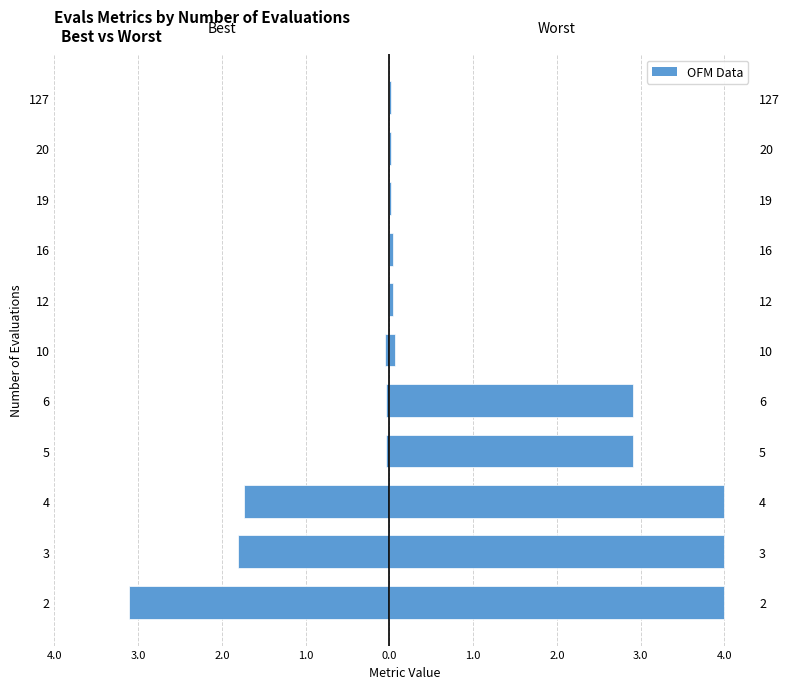

The worst series shows 0.0 at 19. True or false?

False